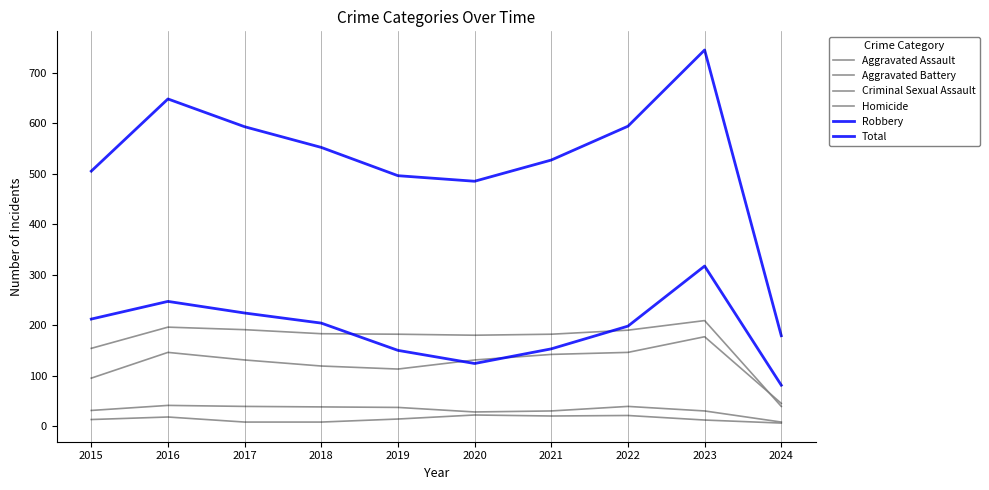

What is the difference between the maximum and minimum values in the Aggravated Assault series?

132